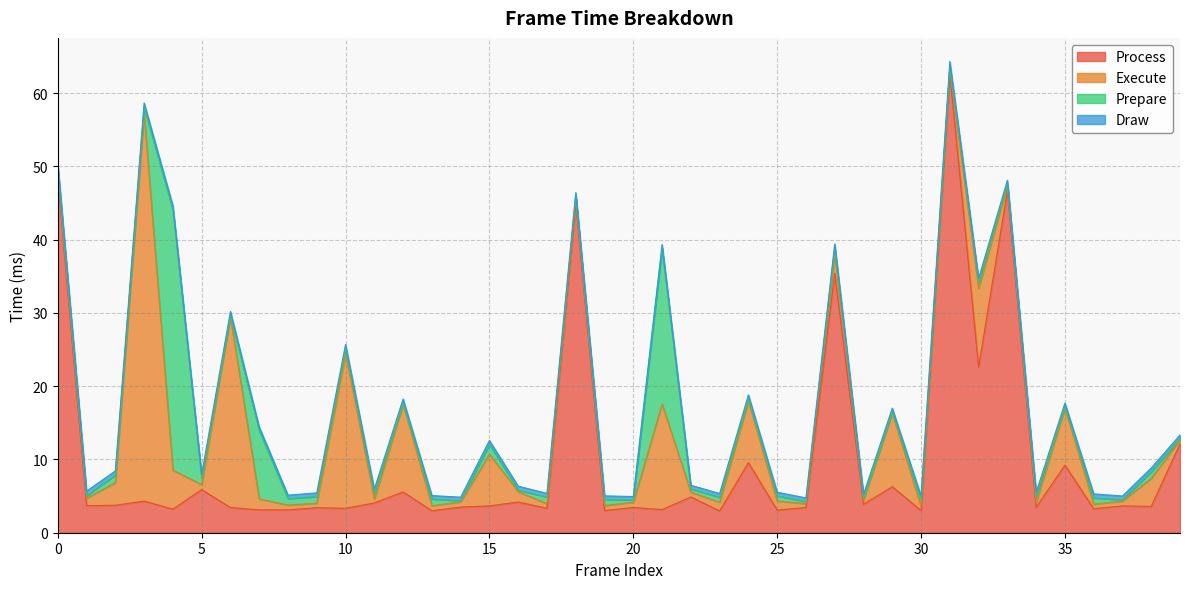

What is the sum of the Prepare values at 33 and 25?

0.9